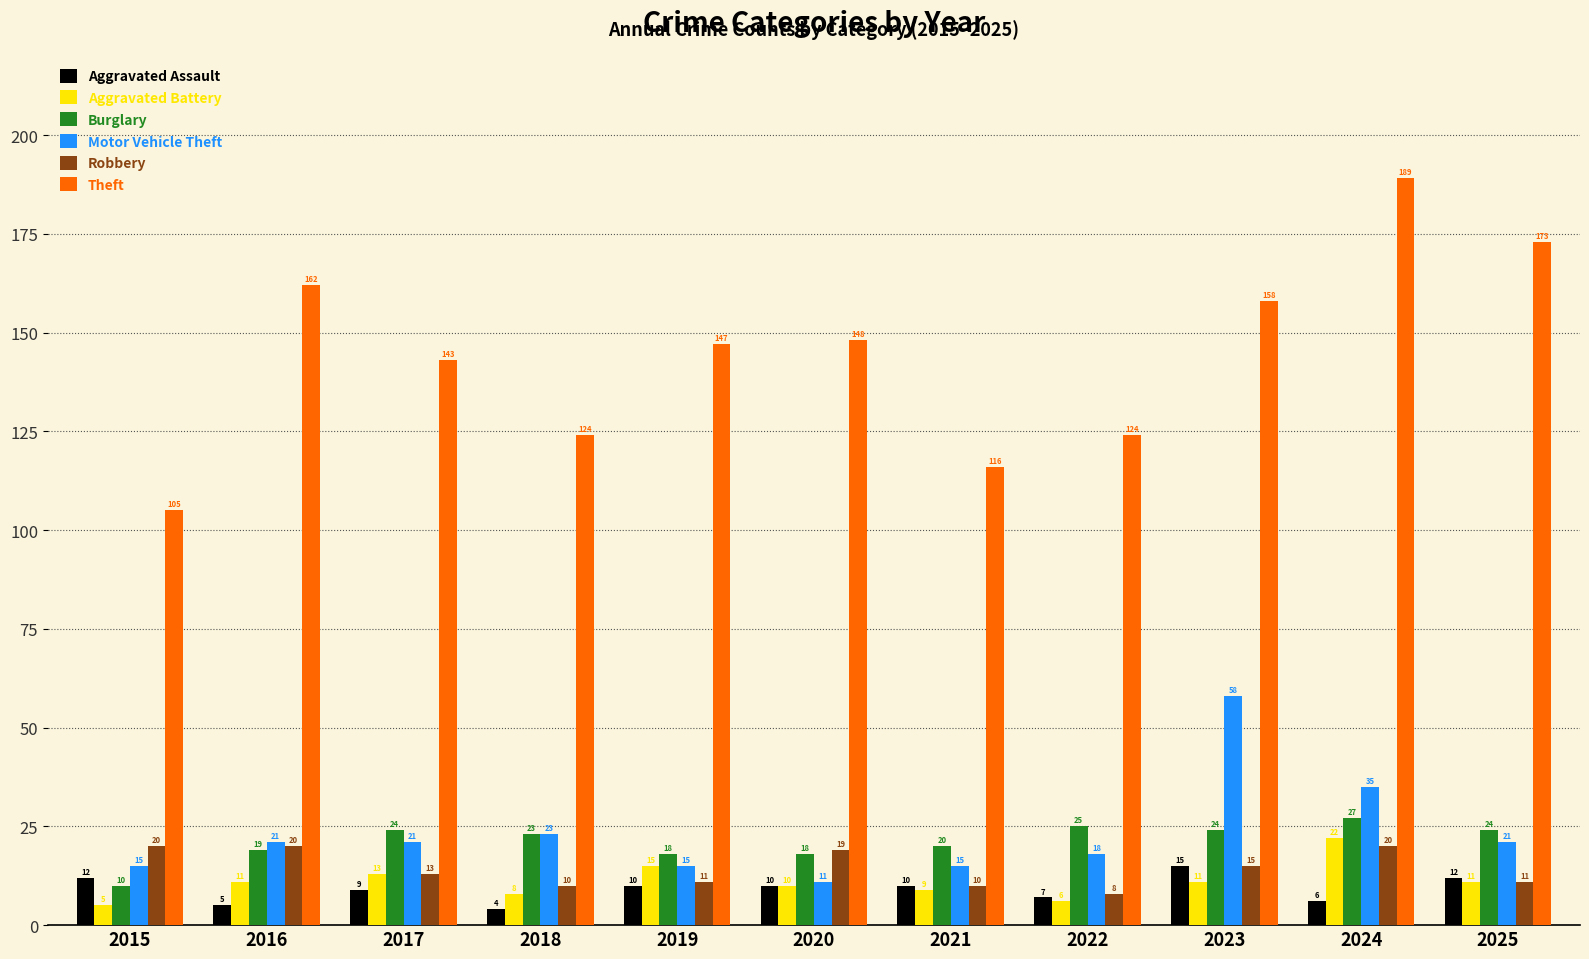

What are all the series names shown in the legend?

Aggravated Assault, Aggravated Battery, Burglary, Motor Vehicle Theft, Robbery, Theft